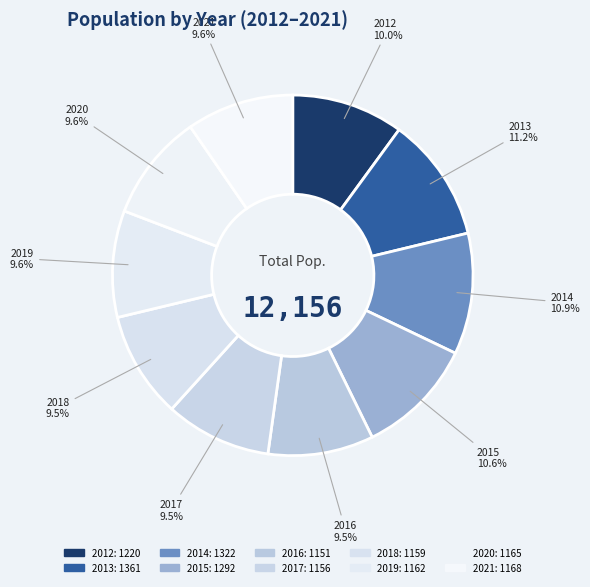

What portion of the pie excludes 2016?

90.5%